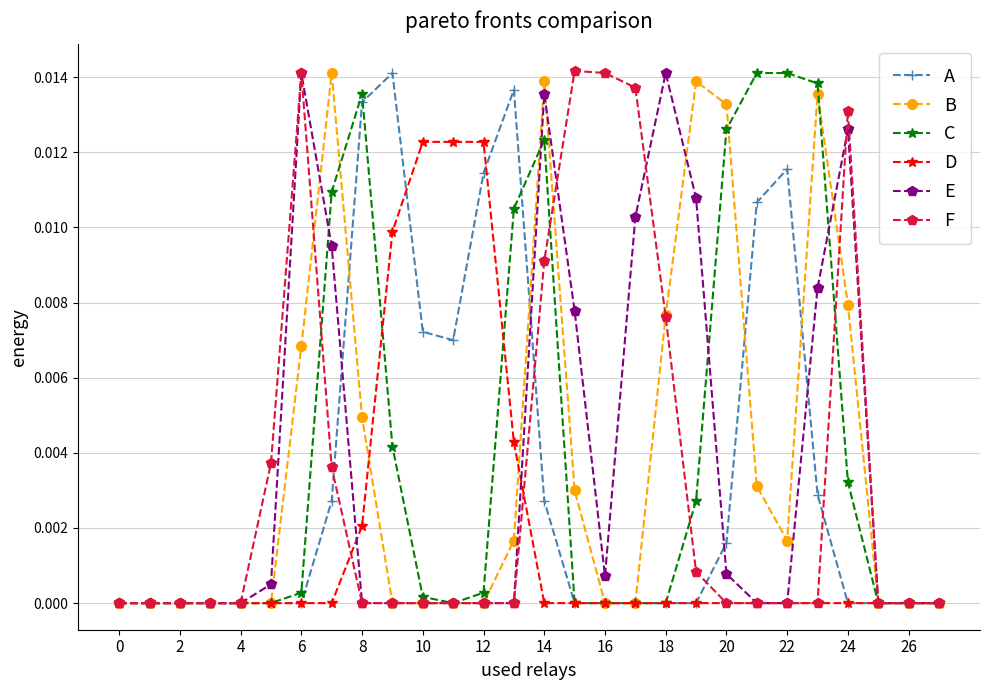

True or false: E and D intersect in this chart.

True